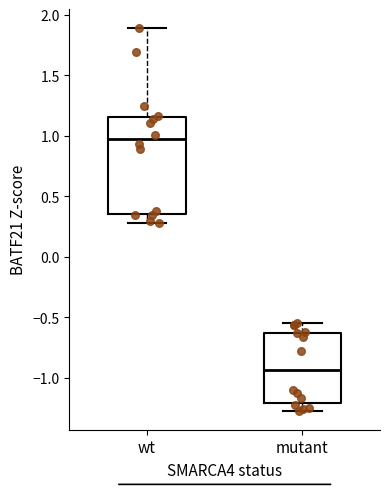

Reading left to right, transcribe this box plot: for each box, give where its median line is, the range the box spans, and where its two whiskers end, as read against the y-axis. The values are not printed on the chart, so give them approximately, as read against the axis.

wt: median 0.95, box 0.35 to 1.15, whiskers 0.30 to 1.90
mutant: median -0.95, box -1.20 to -0.60, whiskers -1.25 to -0.55